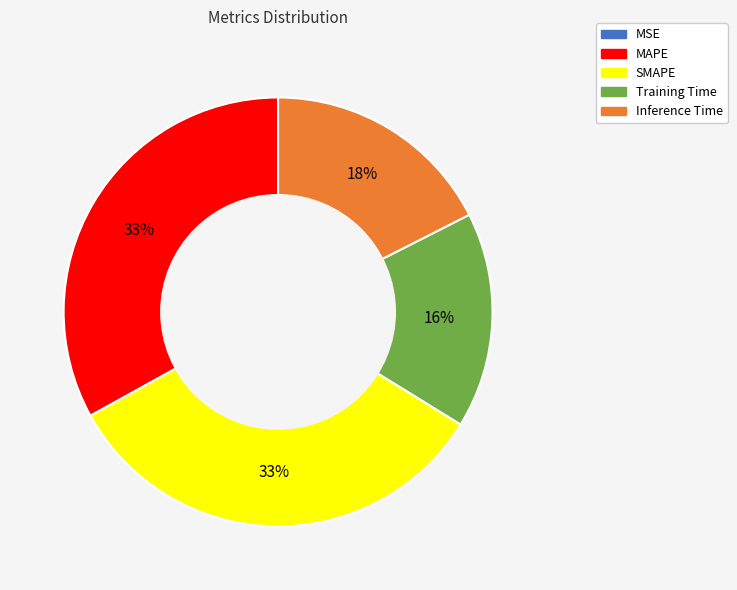

What percentage is the SMAPE slice, to the nearest percent?

33%